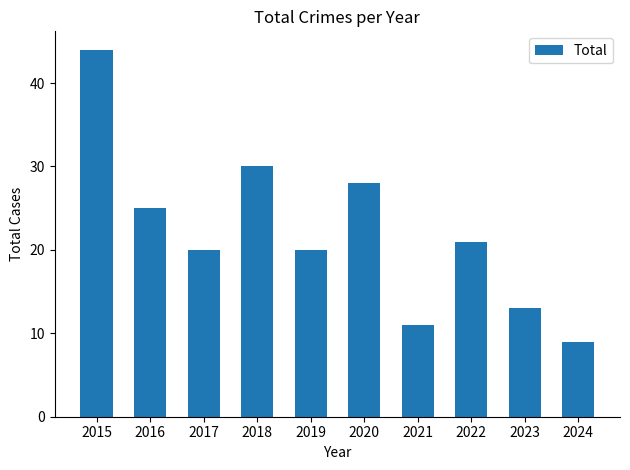

What is the value of the 4th bar from the left?

30